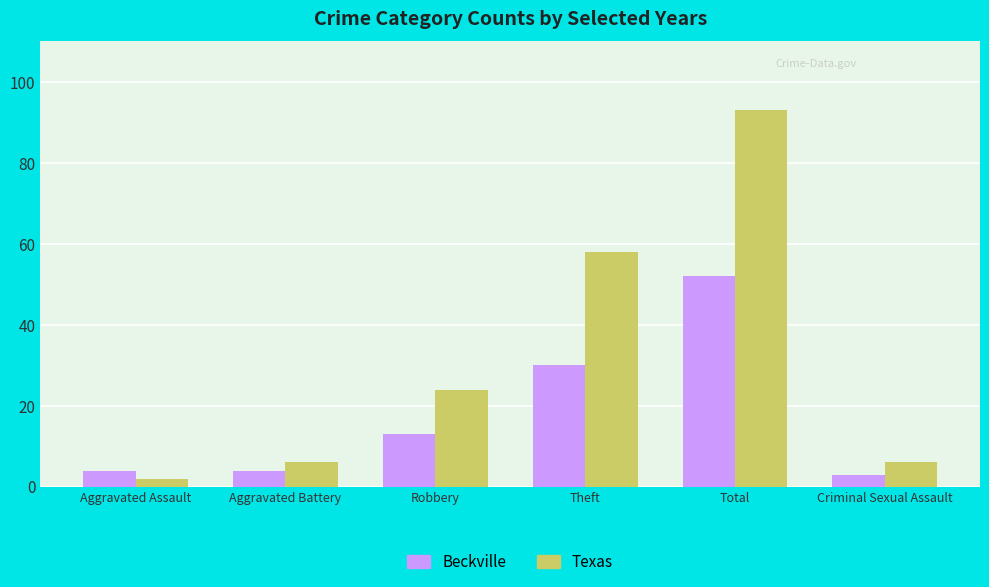

How many bars are there in each group?

2